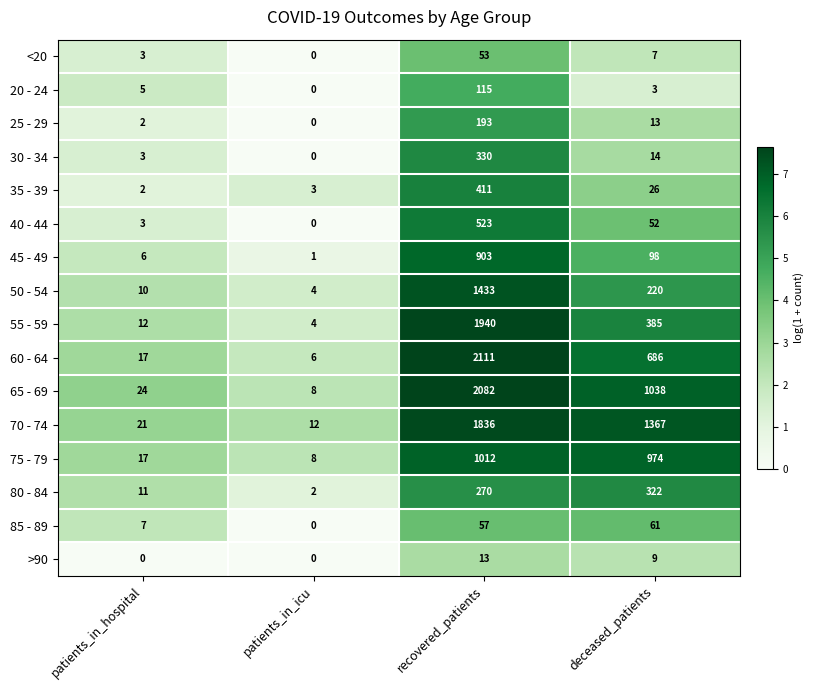

Which series has the widest spread of values?

60 - 64